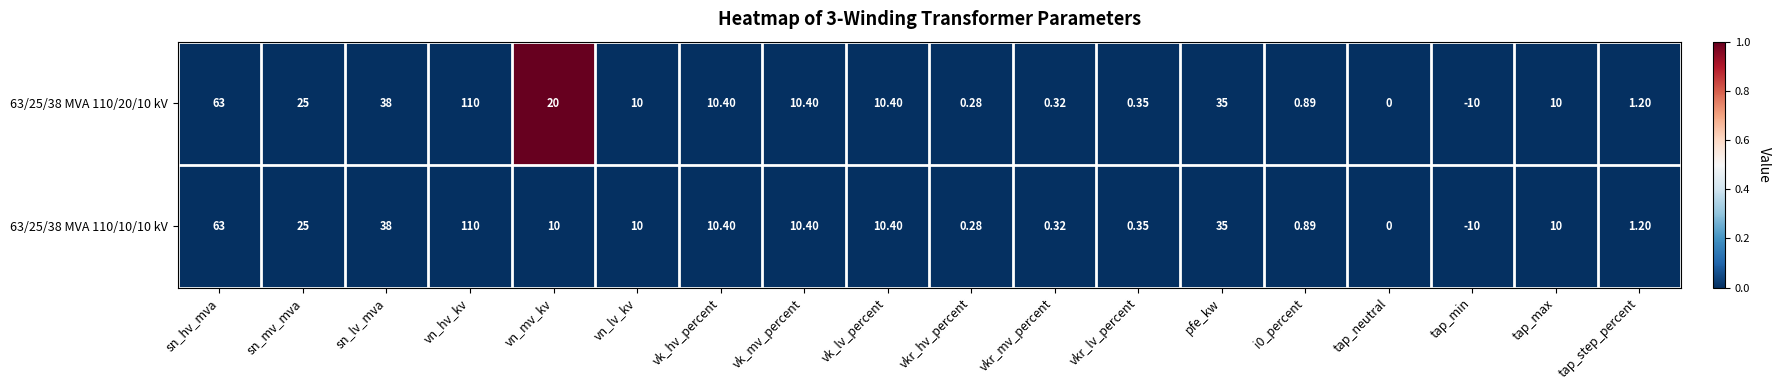

Which label corresponds to the largest value in the chart?

vn_hv_kv